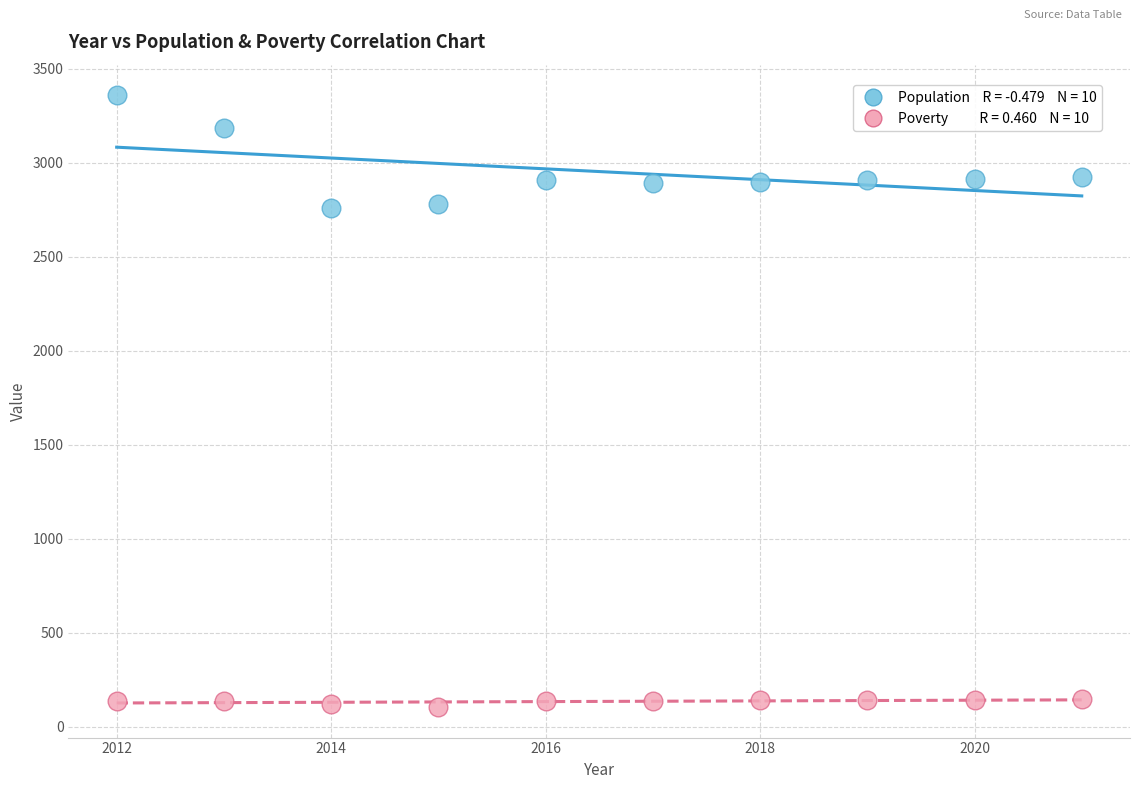

Across all data points, what is the range of Y values (max minus min)?

3256